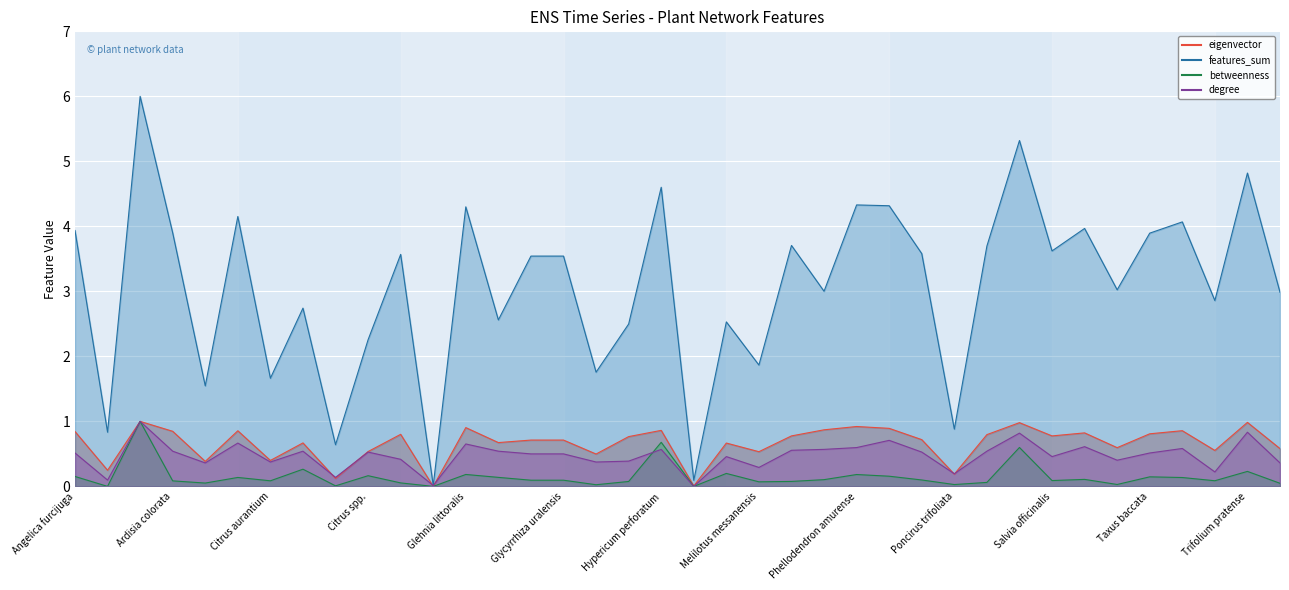

What is the label of the 19th point from the right?

Juniperus phoenicea